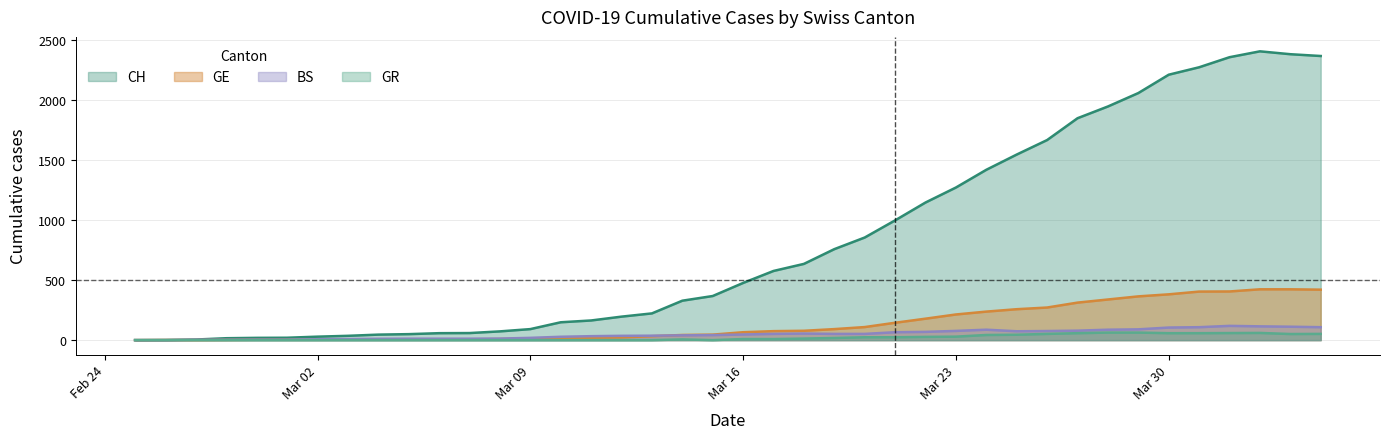

The BS series shows 28 at 2020-03-10. True or false?

True